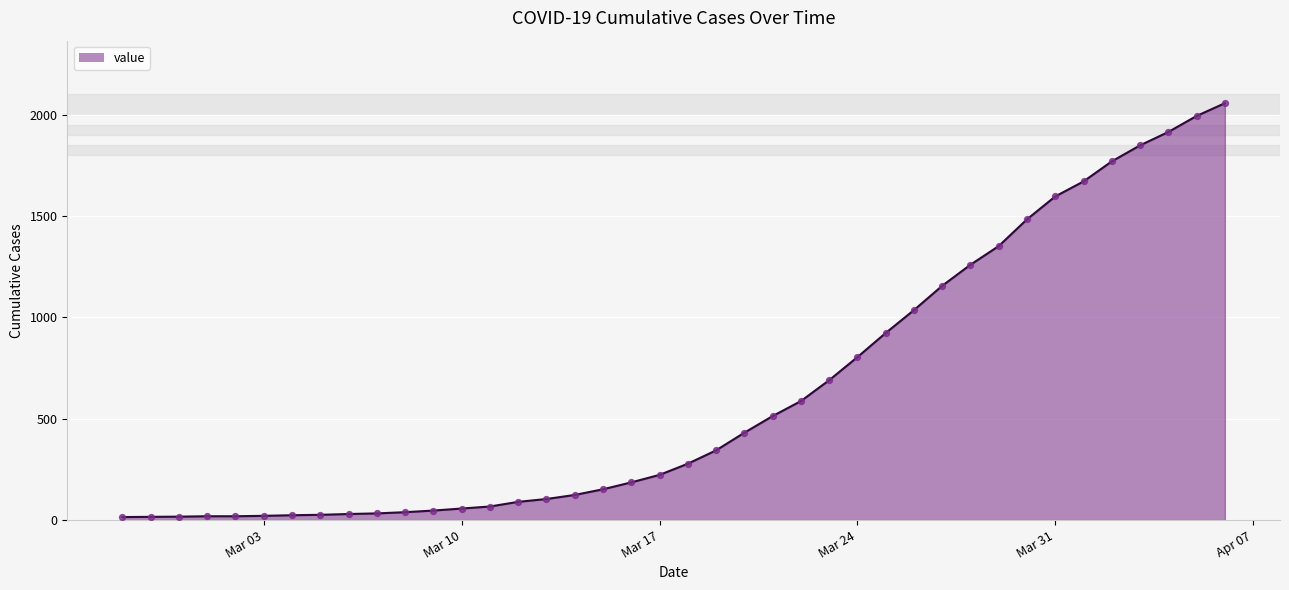

What is the difference between the maximum and minimum values?

2042